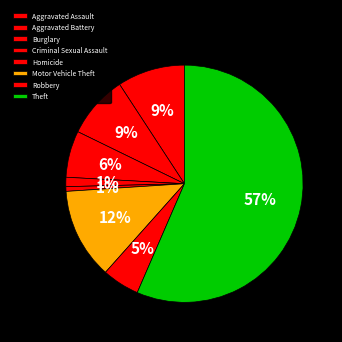

What percentage is the Aggravated Assault slice, to the nearest percent?

9%